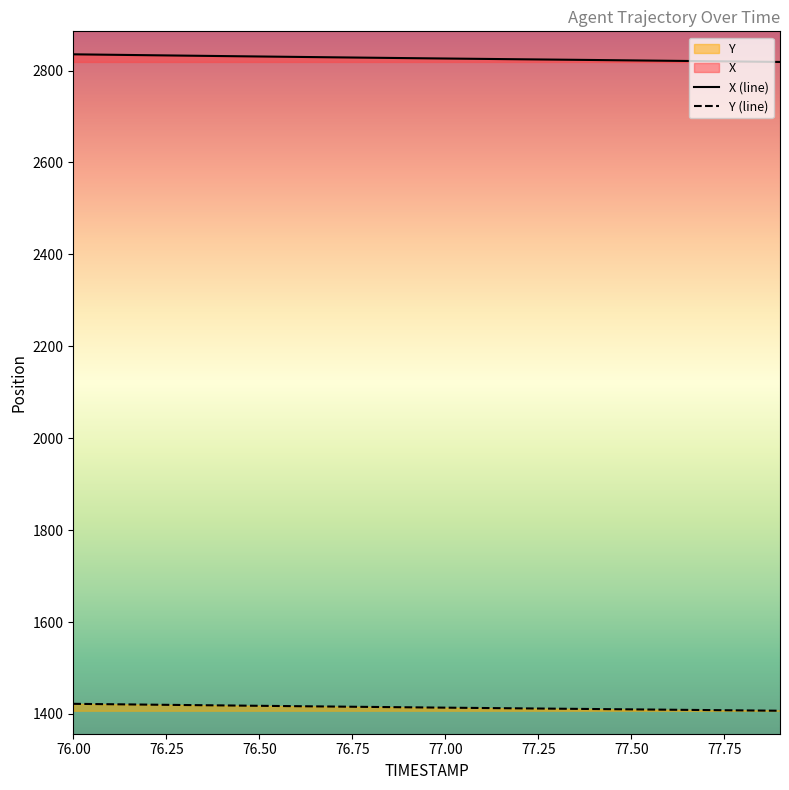

Rank the series at 77.5 from highest to lowest value.

X, Y